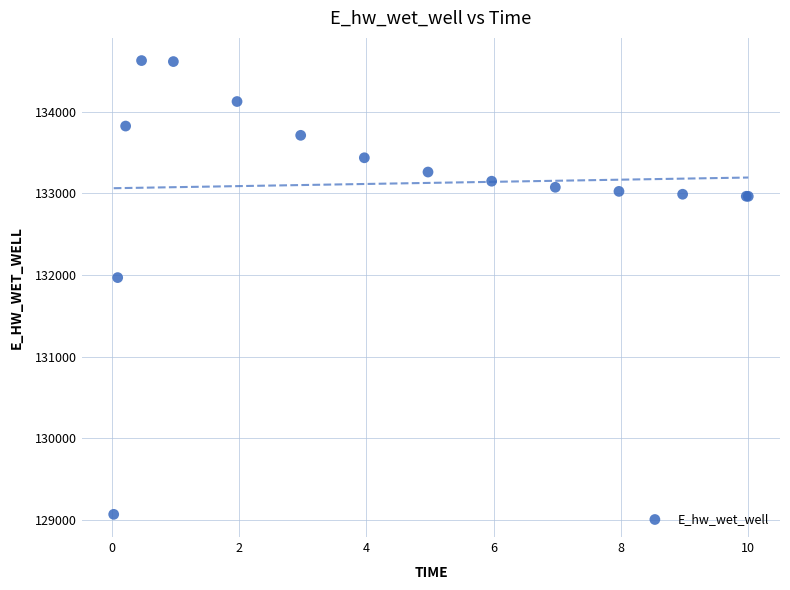

What Y value in the scatter plot is closest to 131846?

131967.1